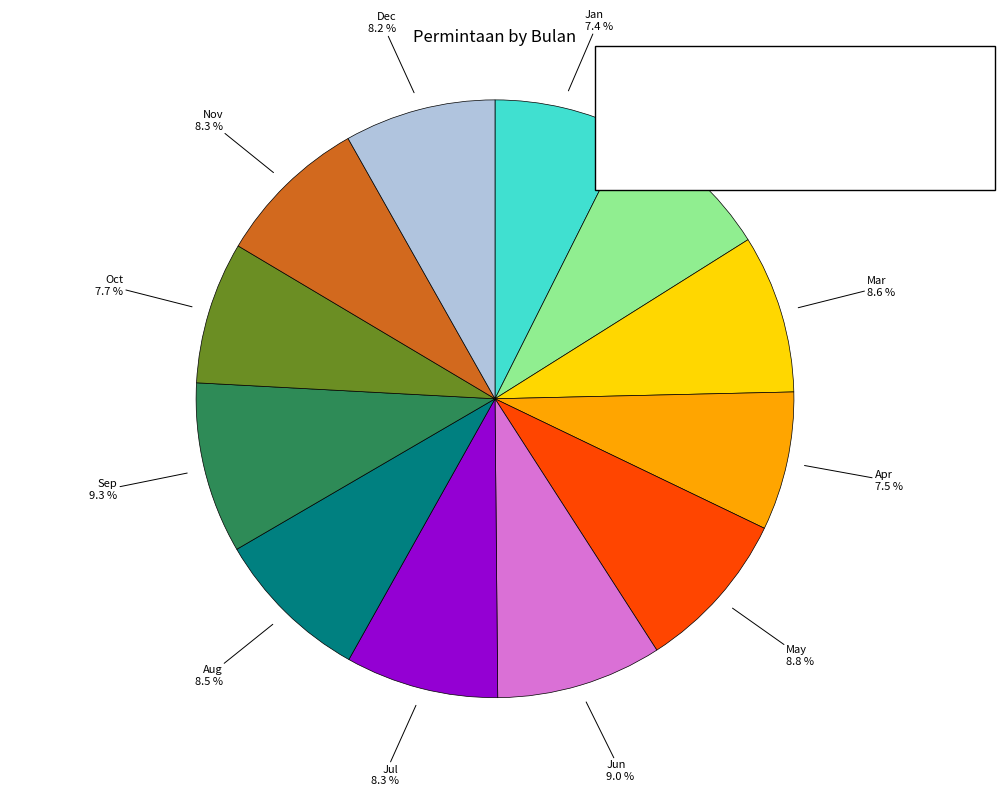

How many slices are in this pie chart?

12